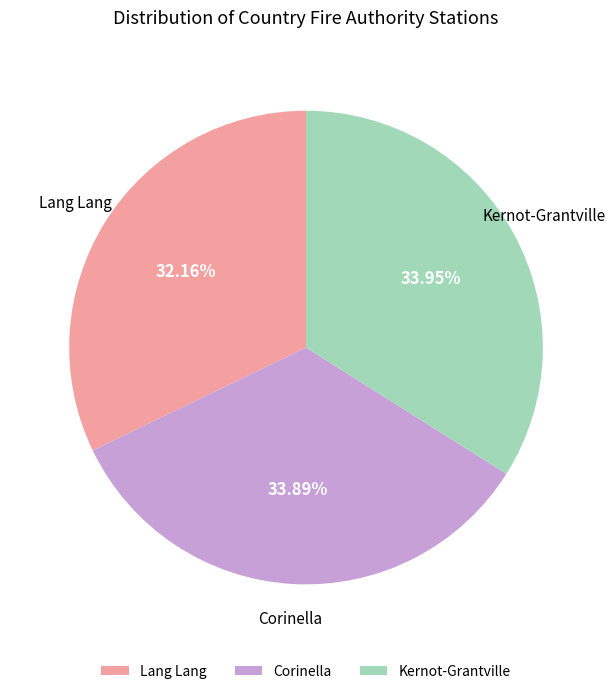

Approximately how many times larger is the value at Lang Lang compared to Kernot-Grantville?

0.9